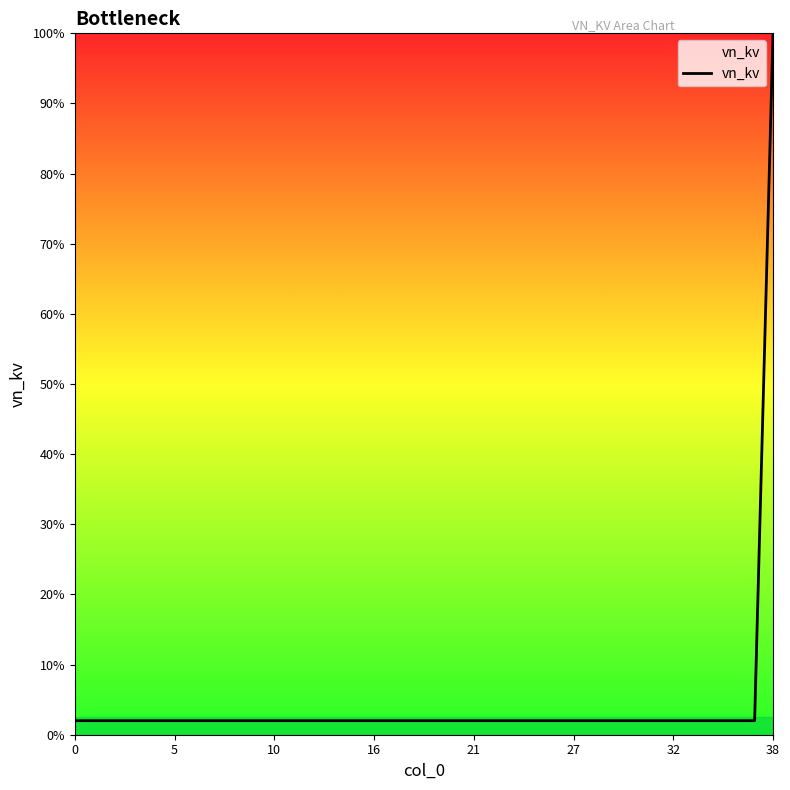

Does the chart display data point markers on the line(s)?

No